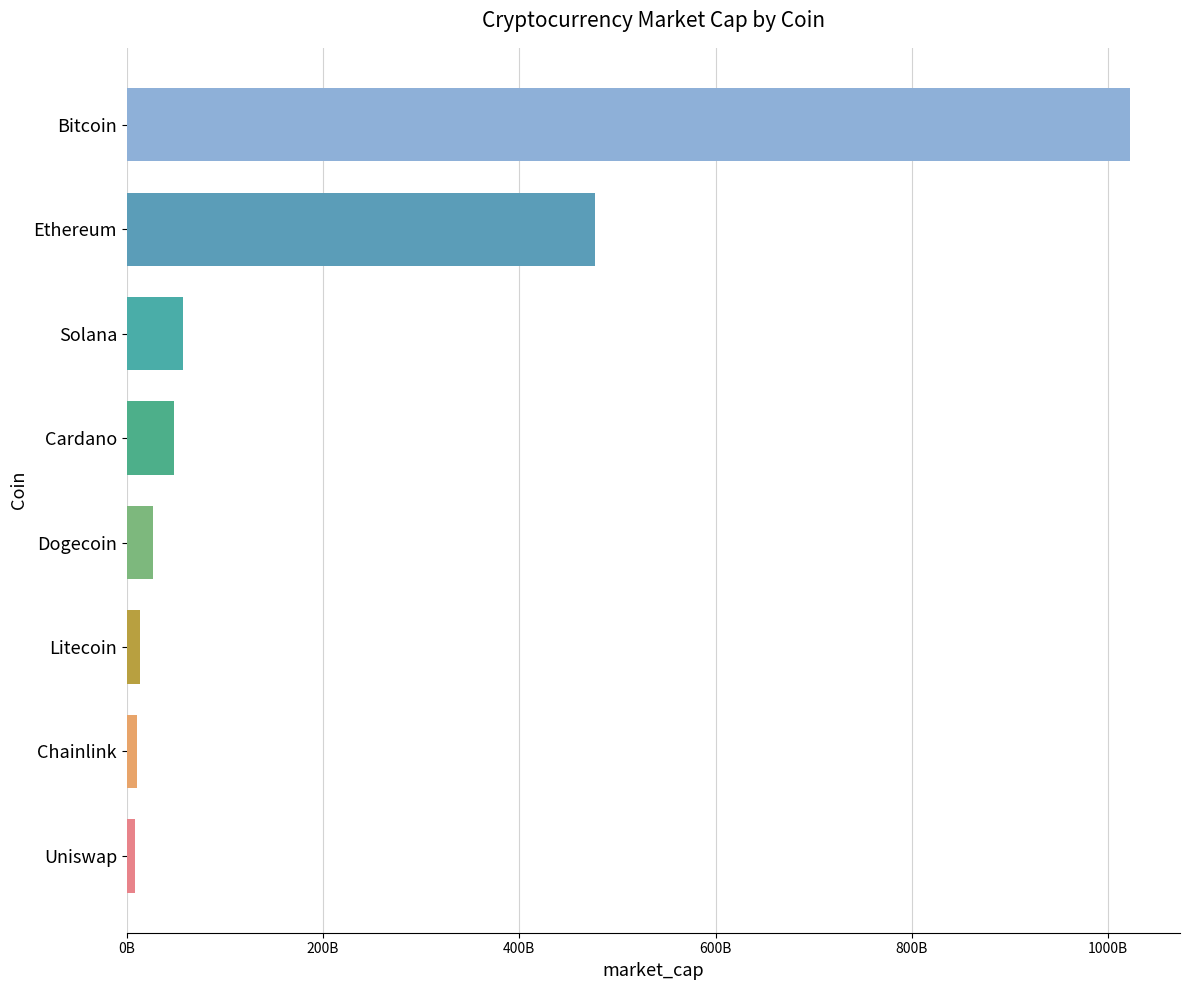

Are the bars horizontal?

Yes